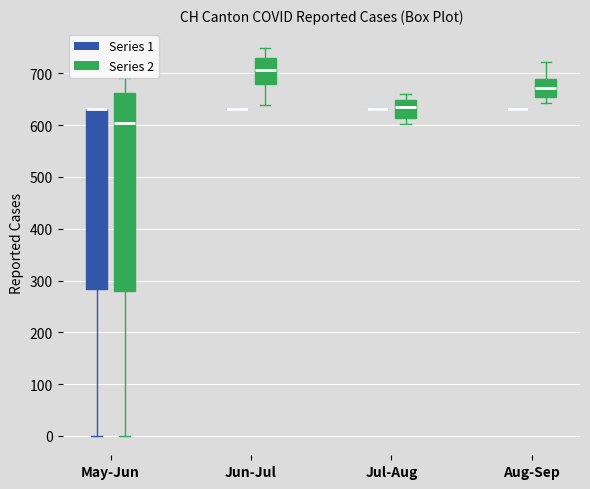

Which box is the tallest, from its lower edge to its upper edge?

May-Jun (Series 2)